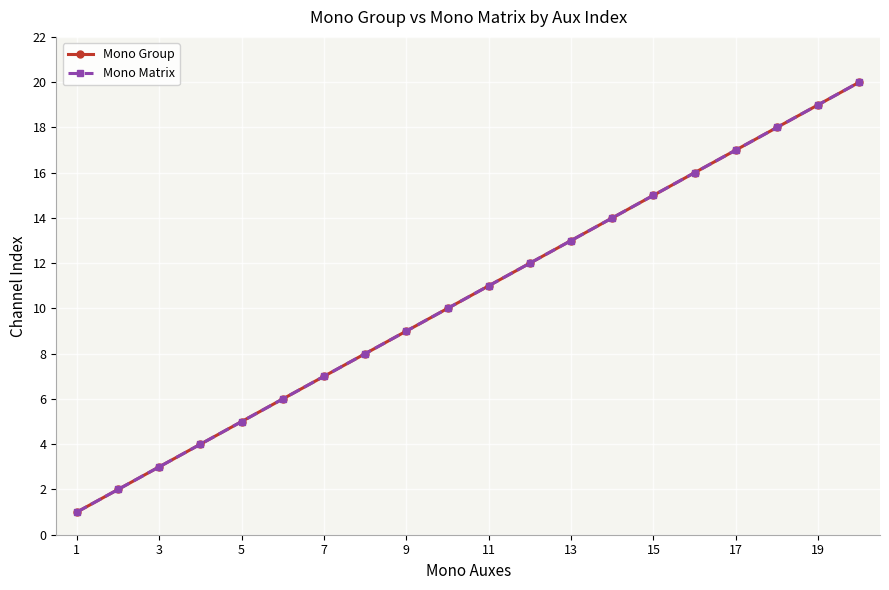

What is the lowest value of the Mono Group series?

1